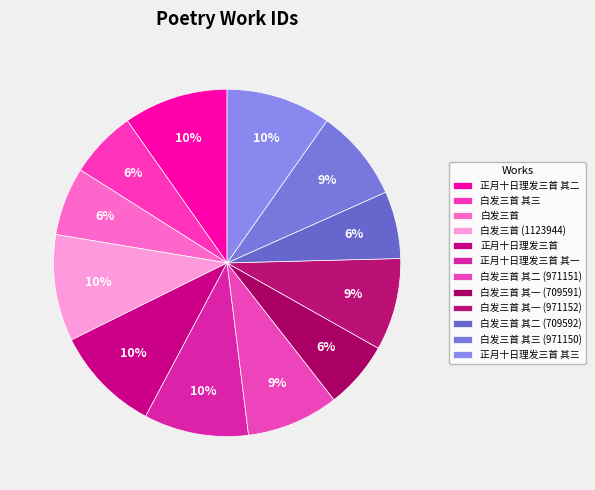

Count the number of slices in the pie.

12